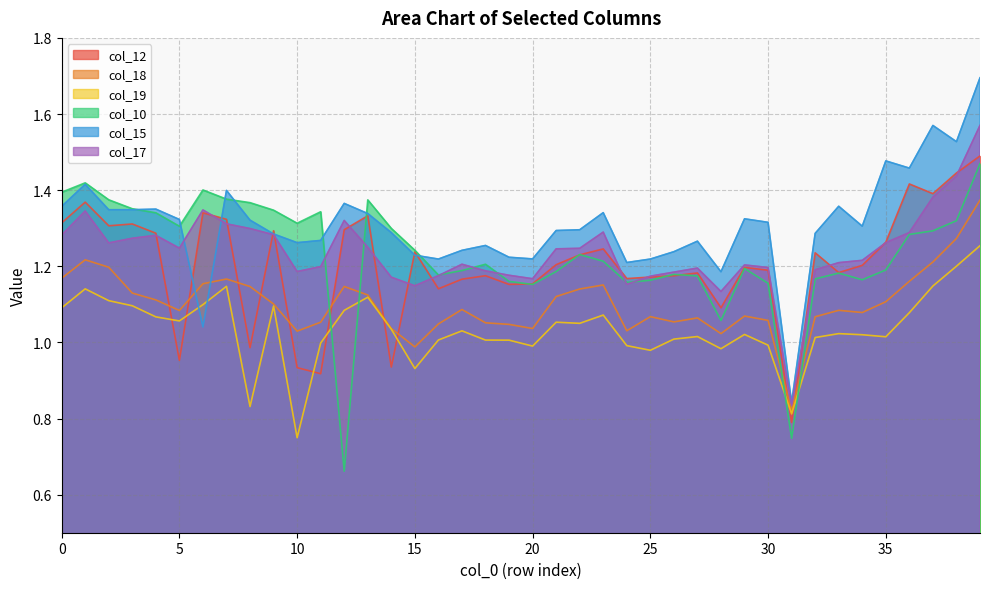

Is the value of col_15 at 31 greater than the value of col_10 at 24?

No